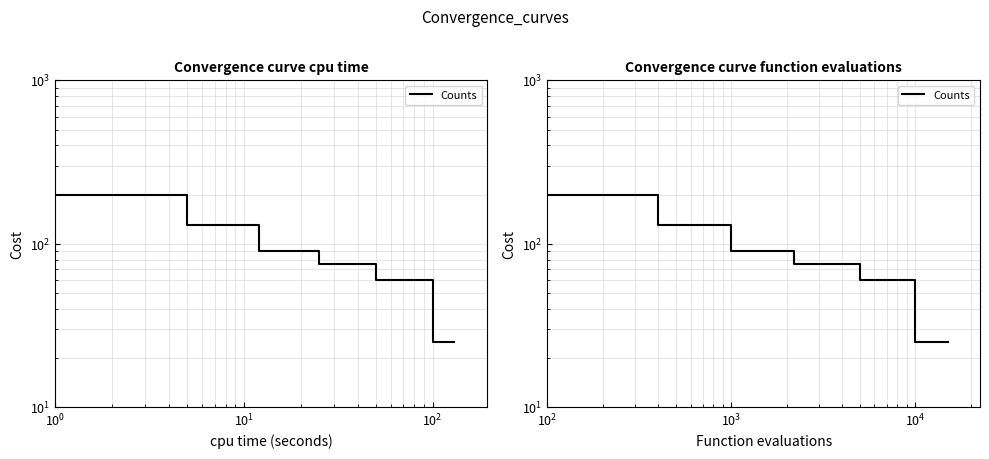

How many lines are shown in the chart?

1